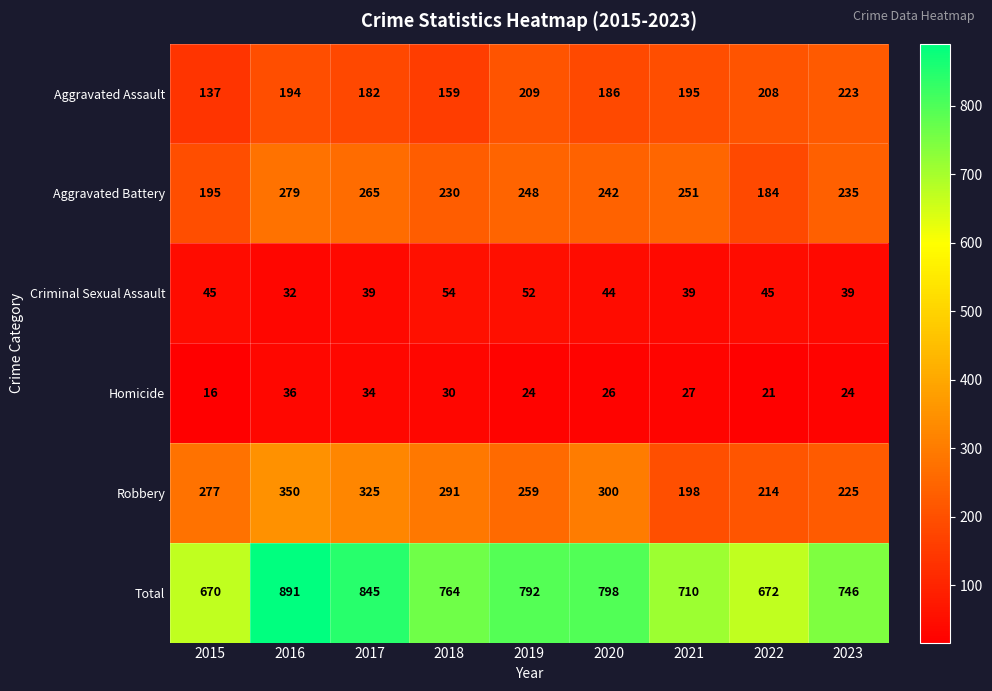

How many categories are shown in the chart?

9